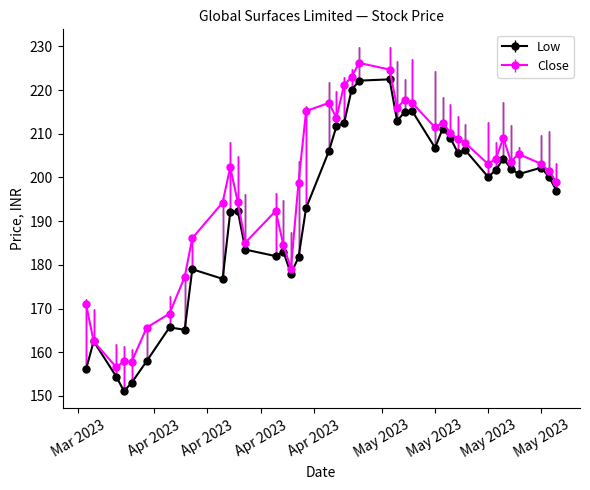

What is the value of the Close point at the 29th from the left?

212.6